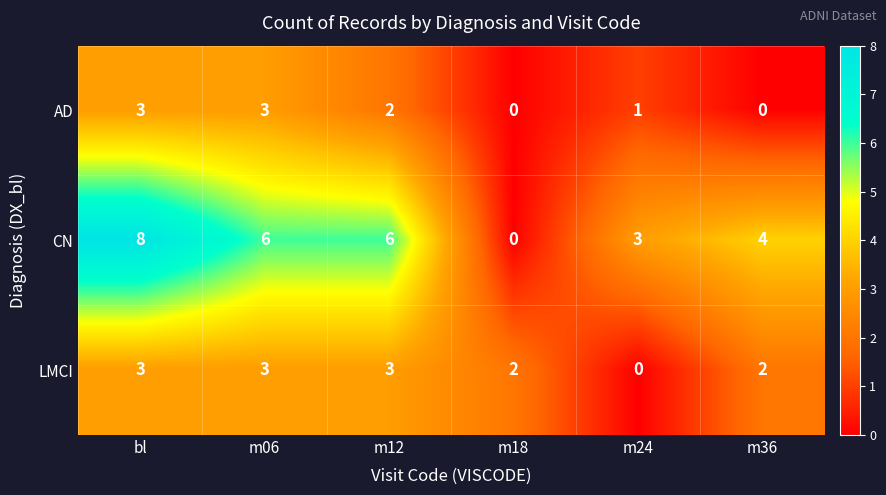

The AD series shows 3 at m06. True or false?

True